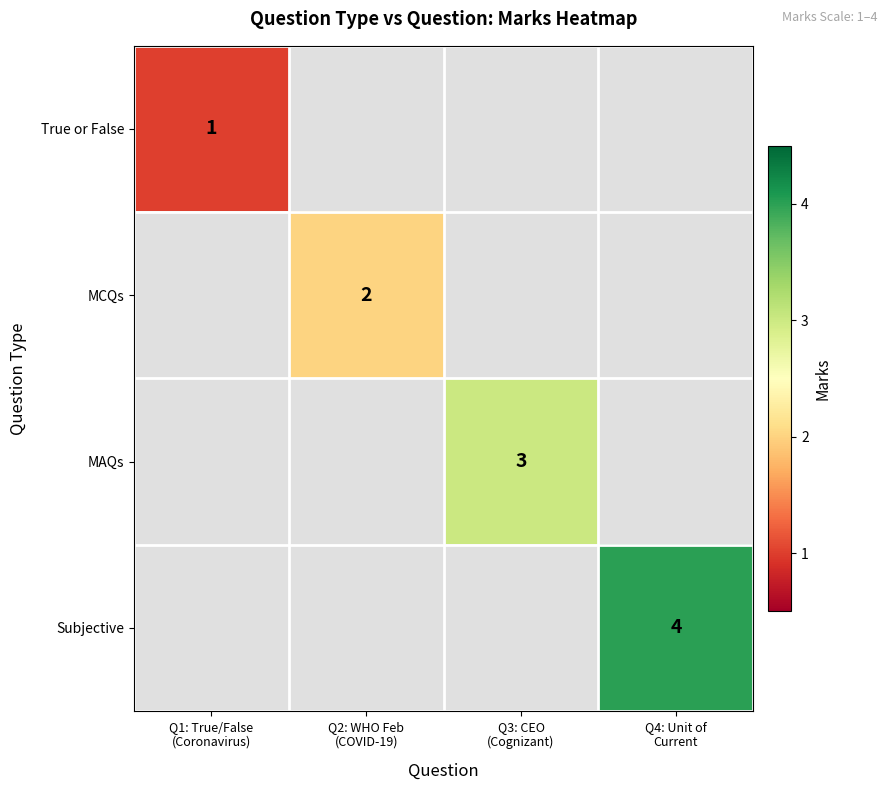

At how many categories does at least one series exceed 1?

3